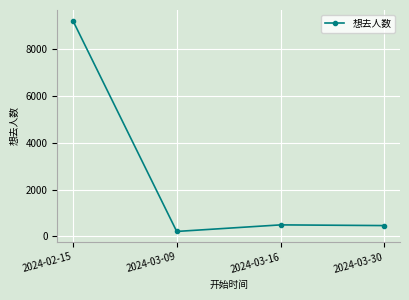

Does the chart display data point markers on the line(s)?

Yes